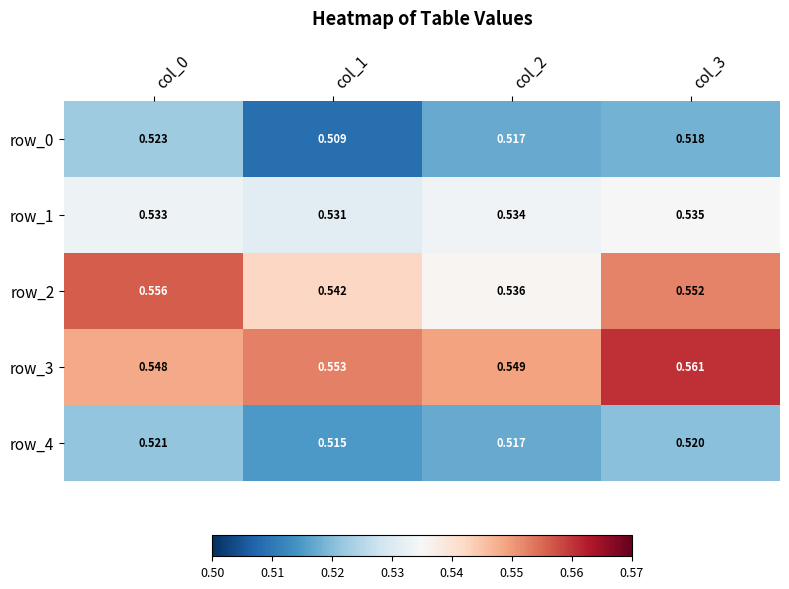

Is the value of row_0 at col_0 greater than the value of row_3 at col_3?

No